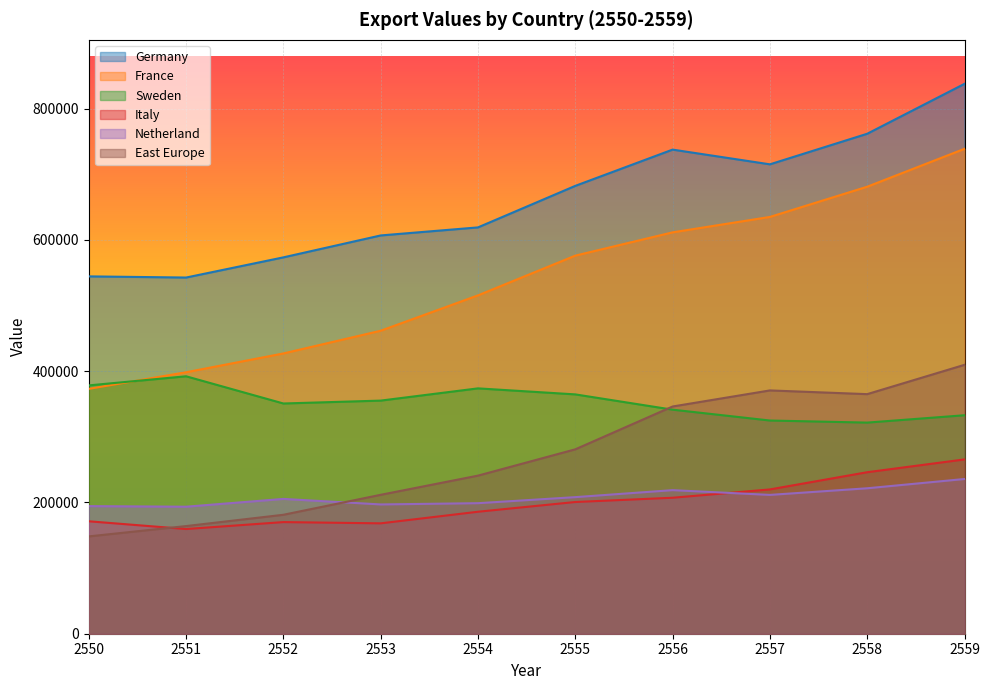

At which category does Sweden reach its first local valley?

2552